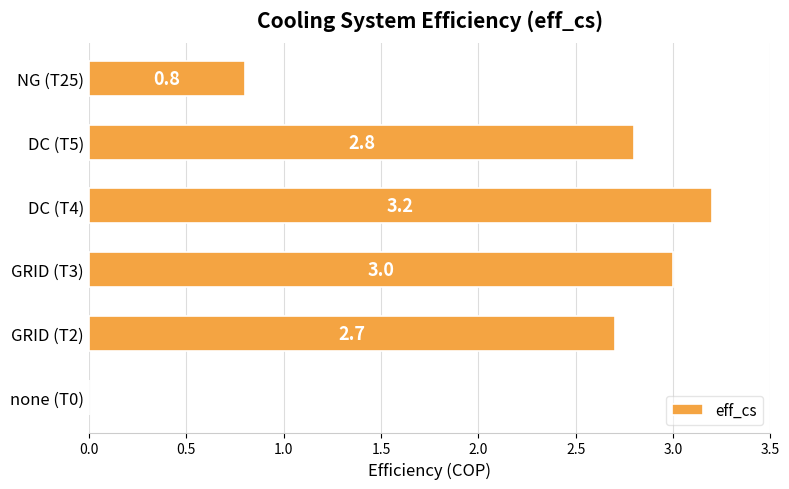

What is the sum of all values?

12.5